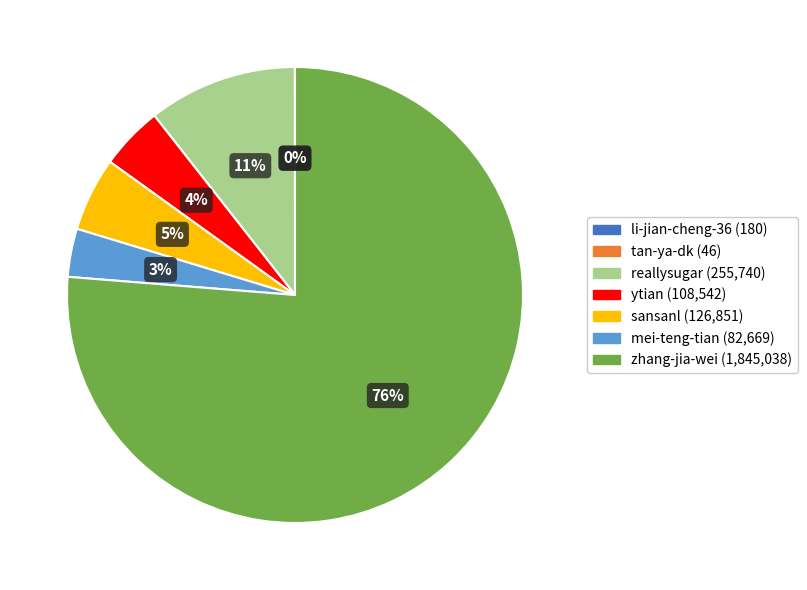

Between ytian and sansanl, which is larger?

sansanl